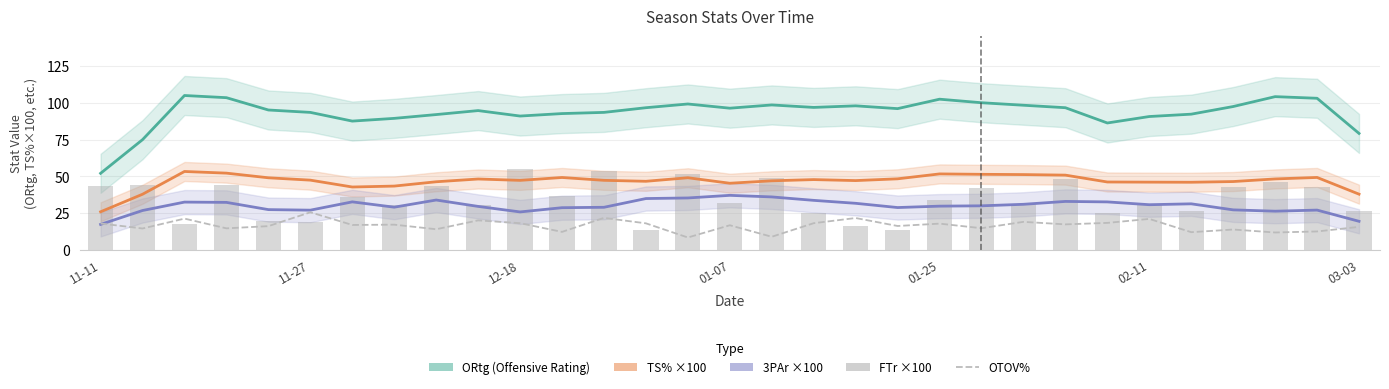

What is the label of the 24th bar from the left?

23